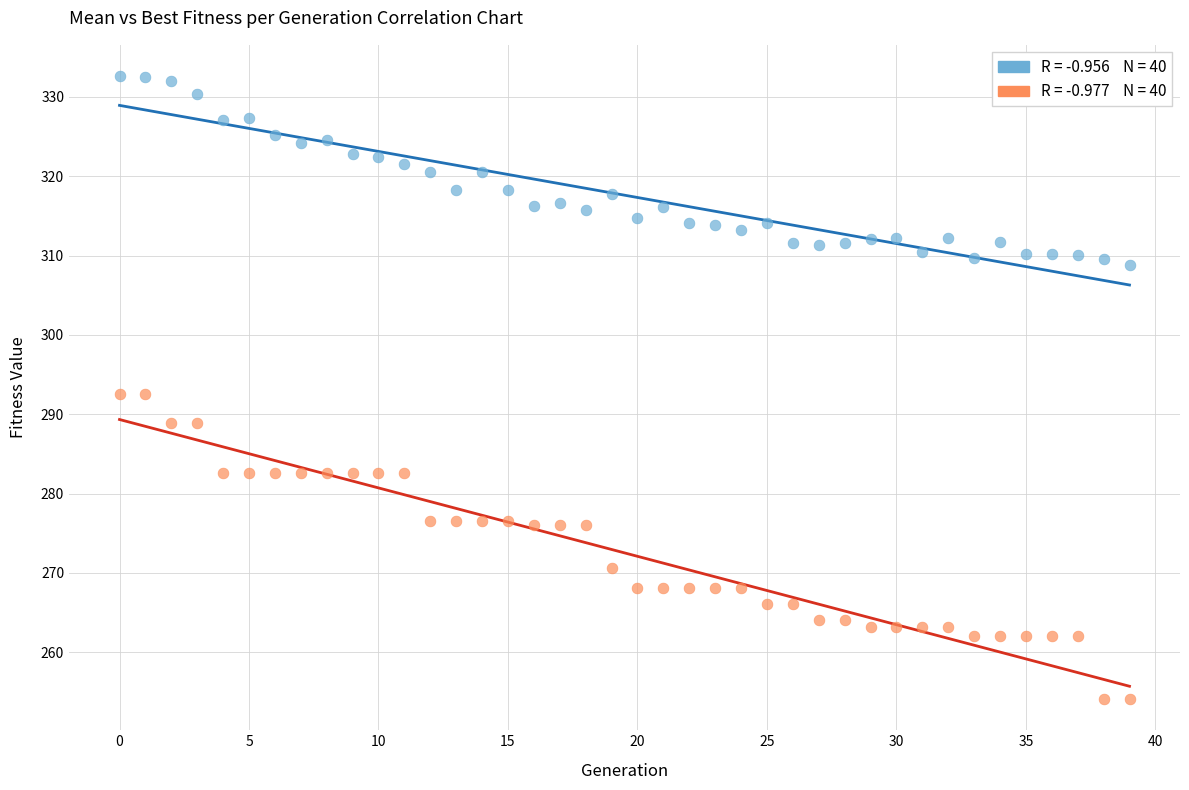

Across all data points, what is the range of Y values (max minus min)?

78.5